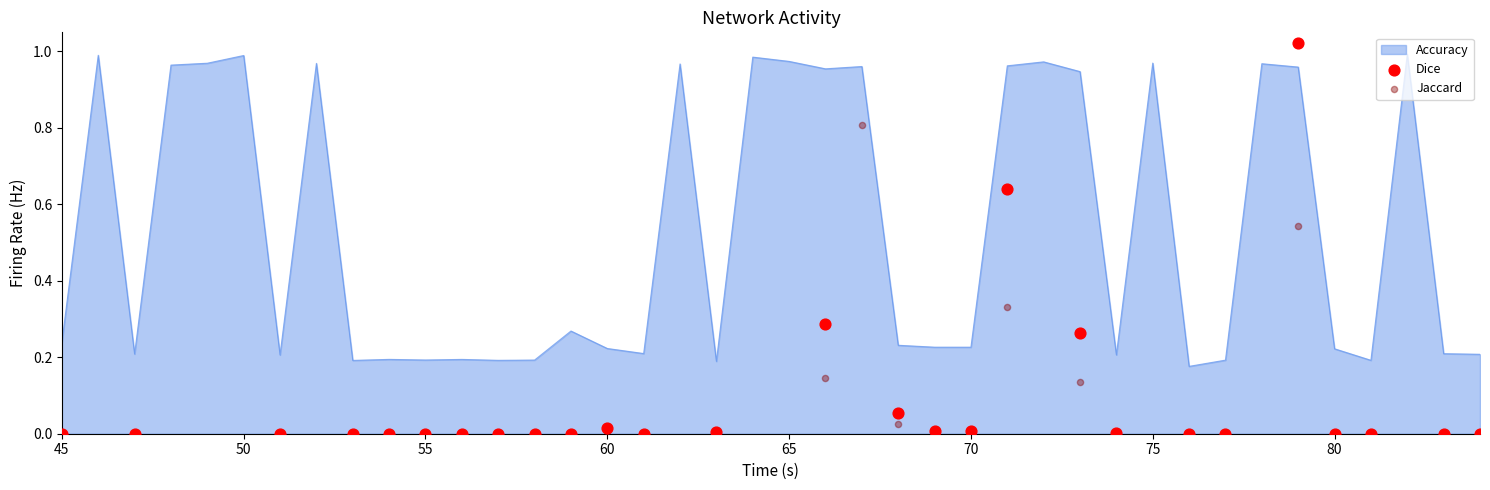

Is the value of Dice at 22 greater than the value of Jaccard at 31?

Yes